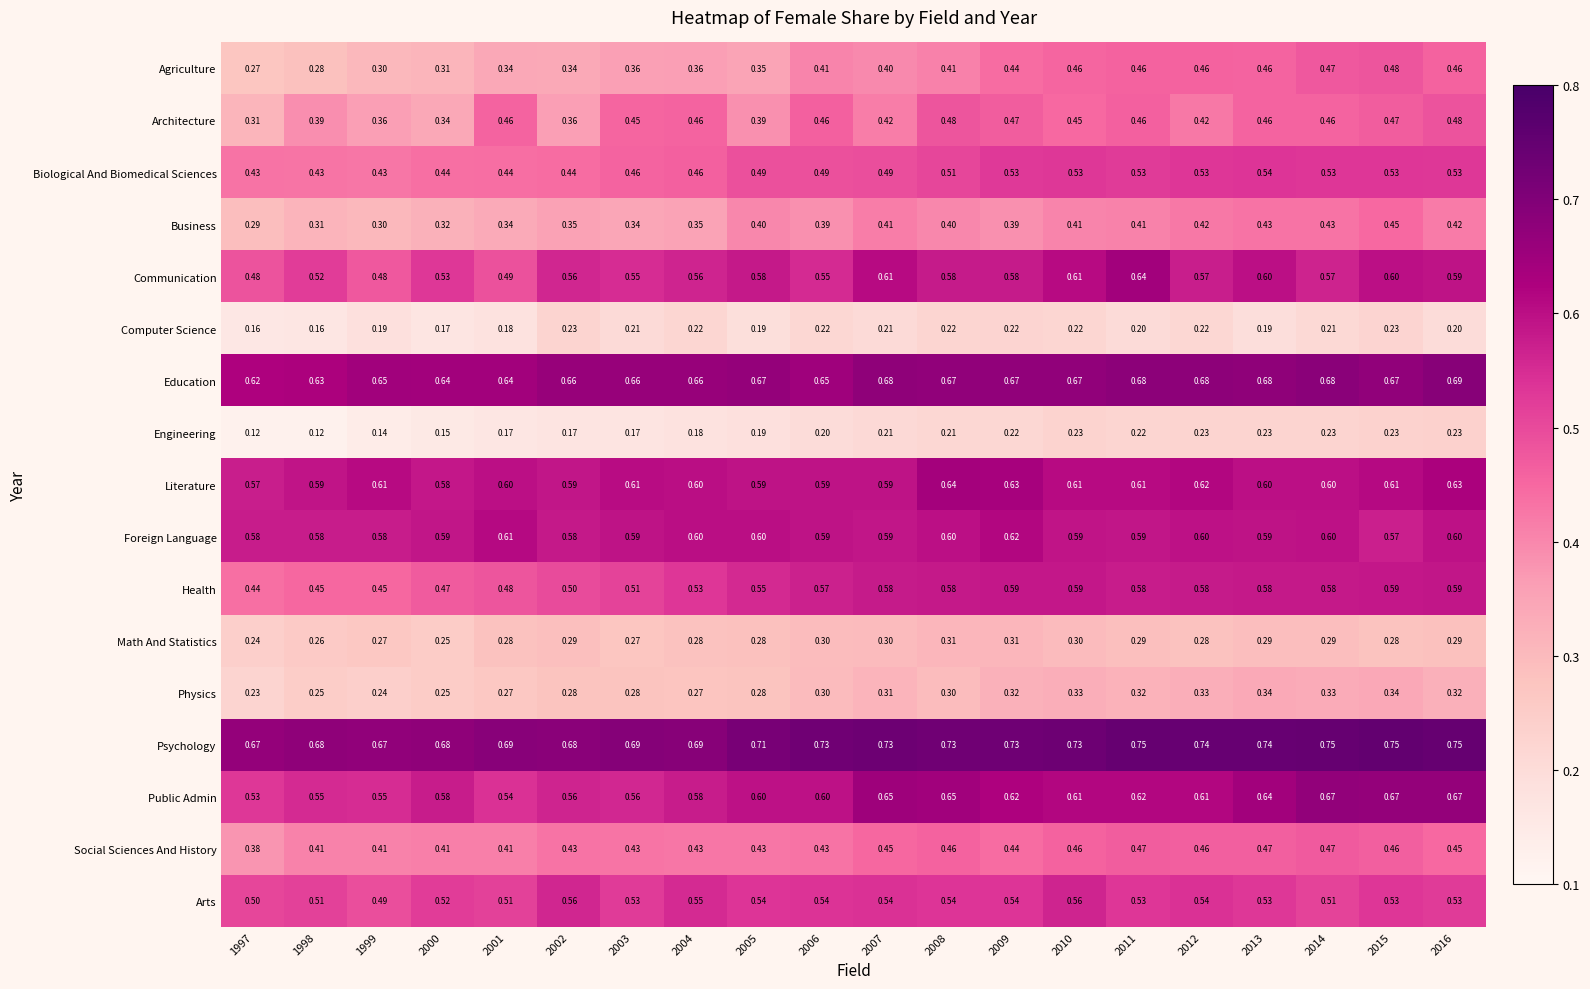

Rank the series at 2003 from highest to lowest value.

Psychology, Education, Literature, Foreign Language, Public Admin, Communication, Arts, Health, Biological And Biomedical Sciences, Architecture, Social Sciences And History, Agriculture, Business, Physics, Math And Statistics, Computer Science, Engineering